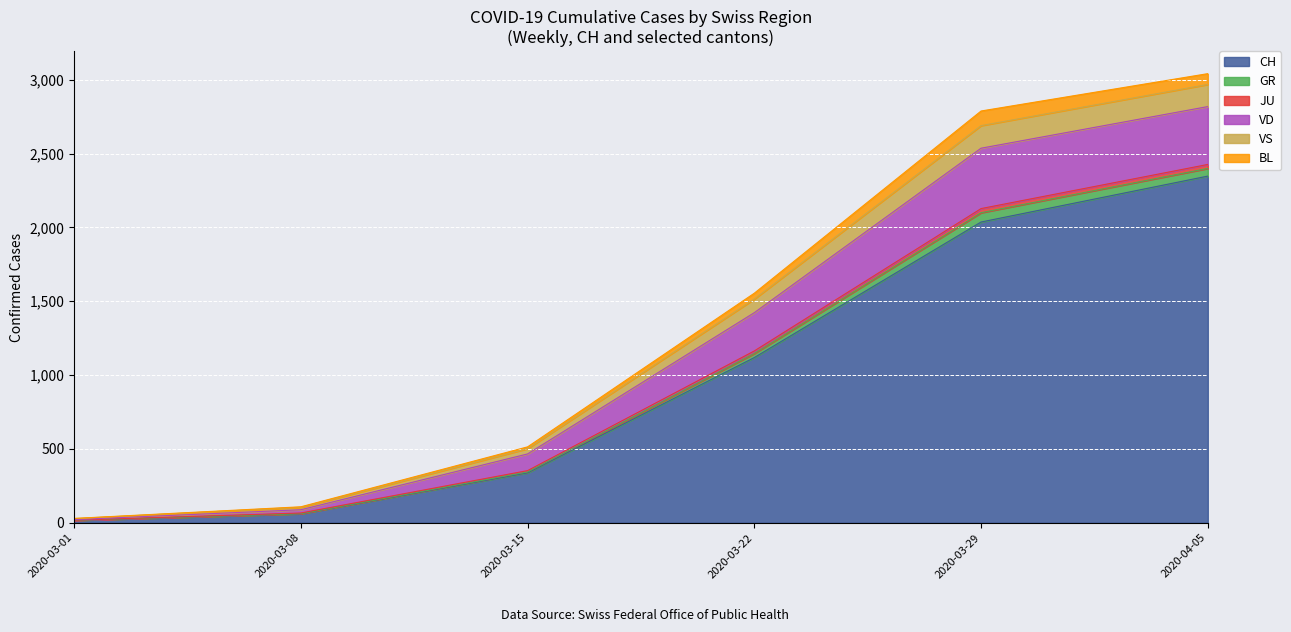

The value of CH at 2020-03-29 is 3573. True or false?

False